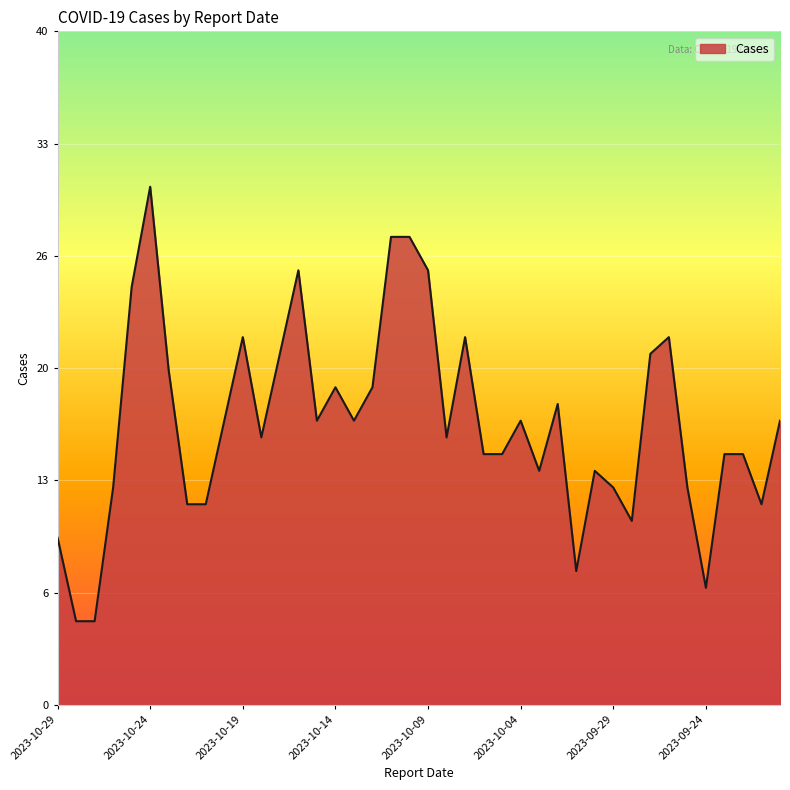

Reading left to right, list all the values displayed in this chart.

10	5	5	13	25	31	20	12	12	17	22	16	21	26	17	19	17	19	28	28	26	16	22	15	15	17	14	18	8	14	13	11	21	22	13	7	15	15	12	17